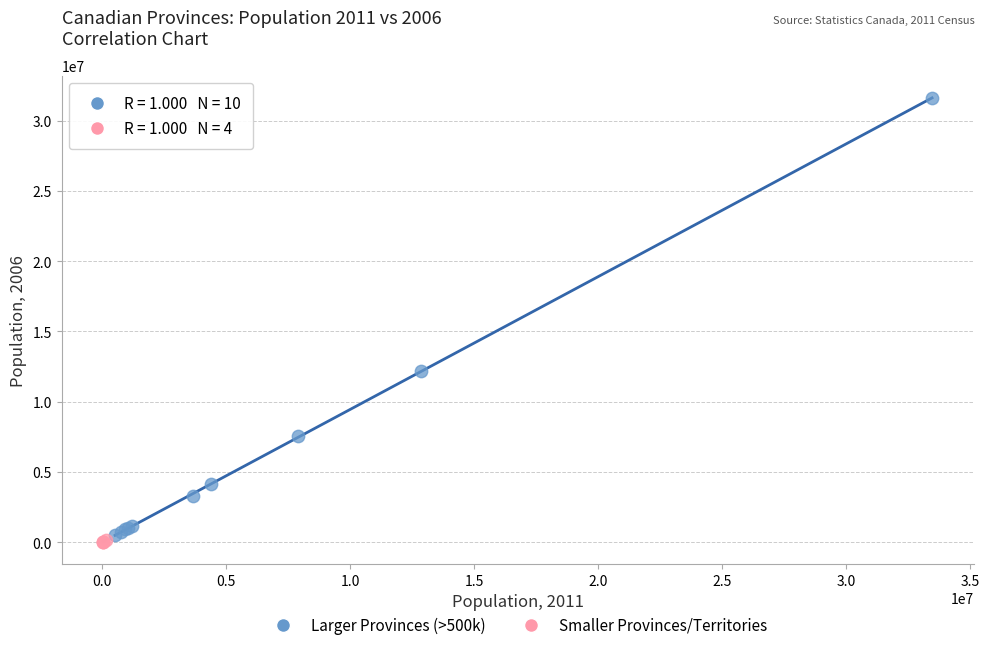

Which series has the widest spread of Y values?

Larger Provinces (>500k)